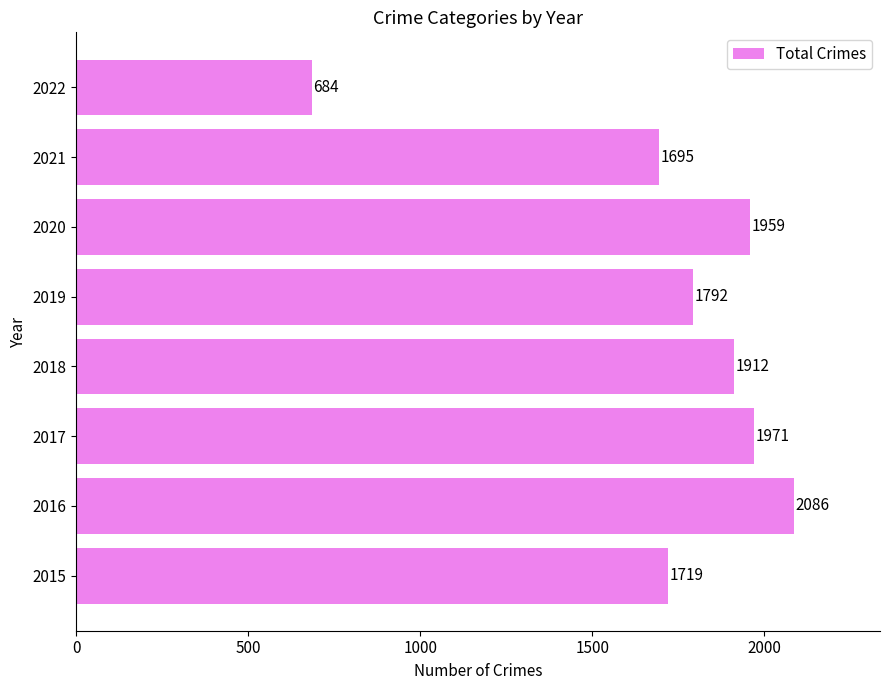

Which label corresponds to the largest value in the chart?

2016